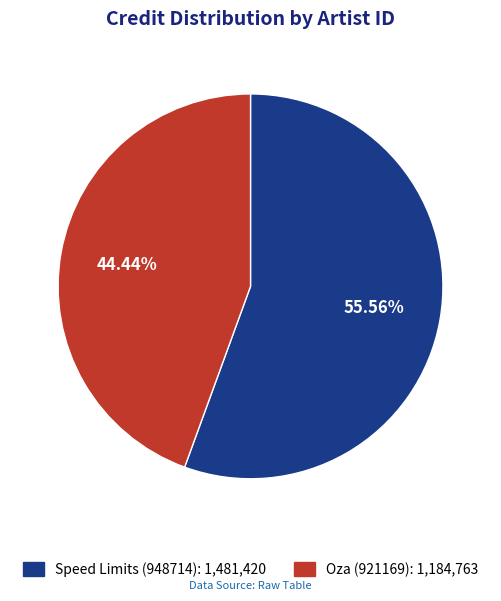

Does any single category account for the majority?

Yes